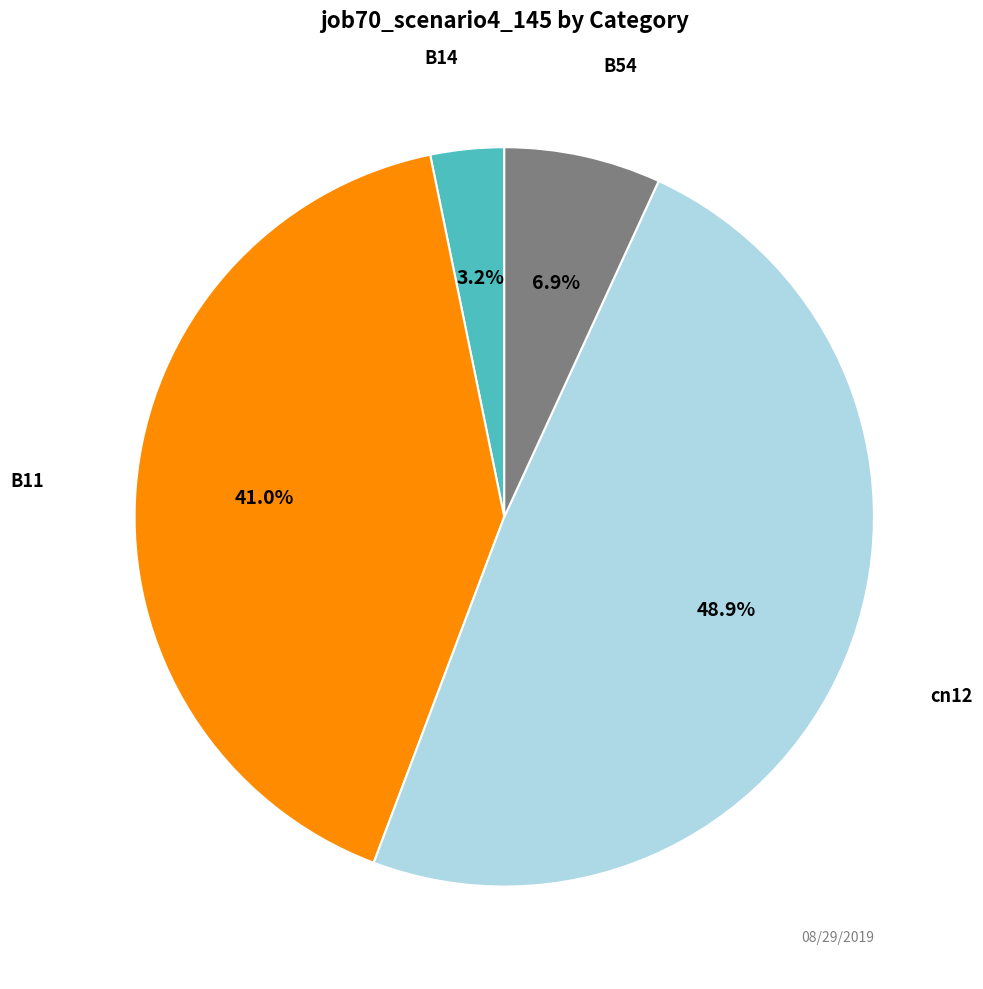

Is there a majority slice in this chart?

No